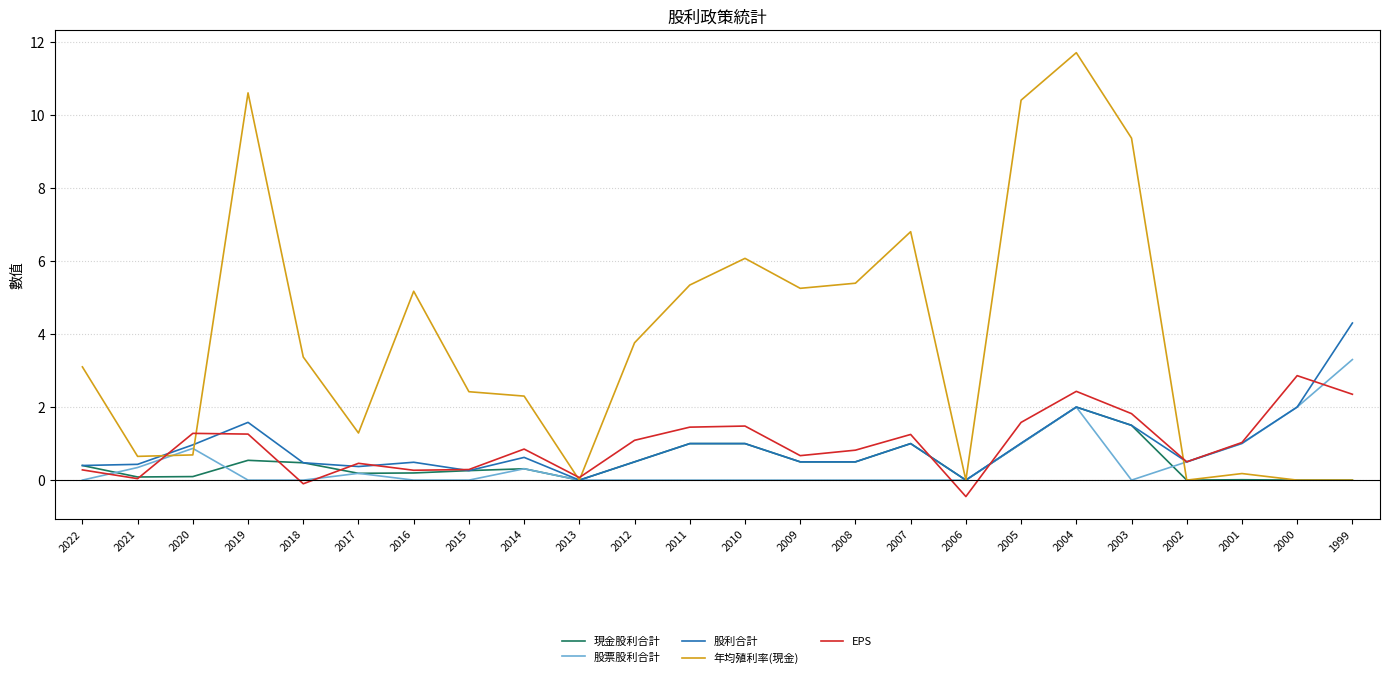

What is the average value of the EPS series?

1.0